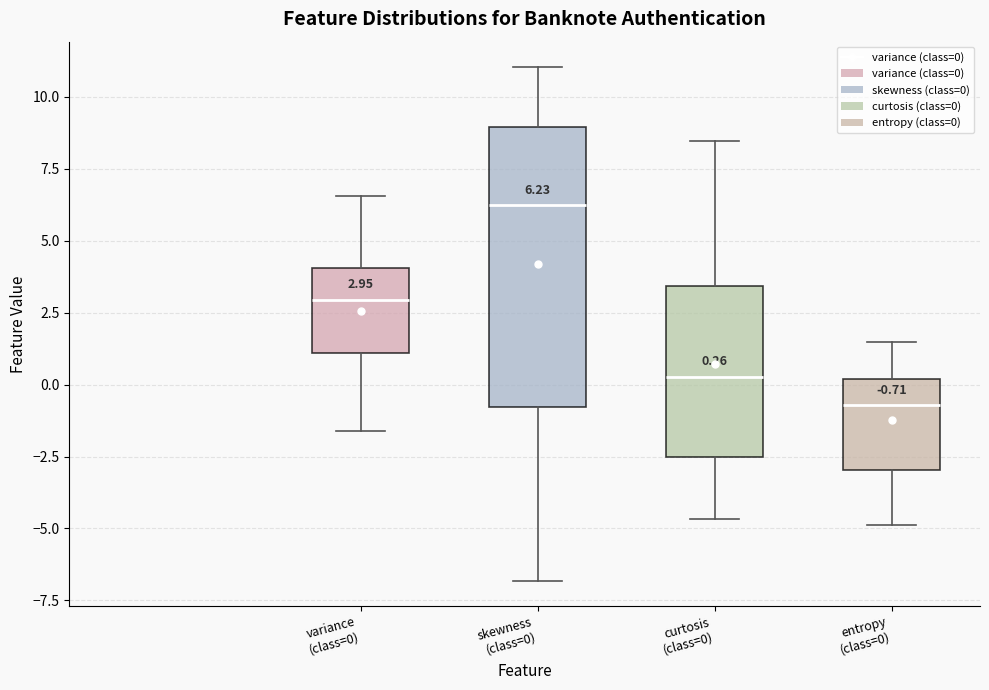

Which box's median line is the highest?

skewness (class=0)